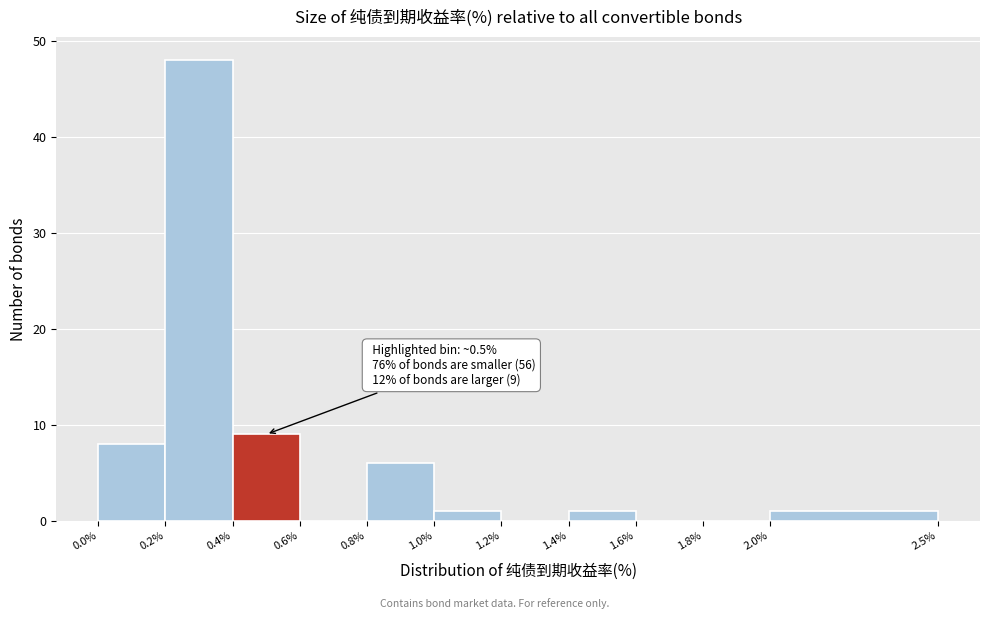

Which range on the x-axis has the tallest bar?

0.2% to 0.4%